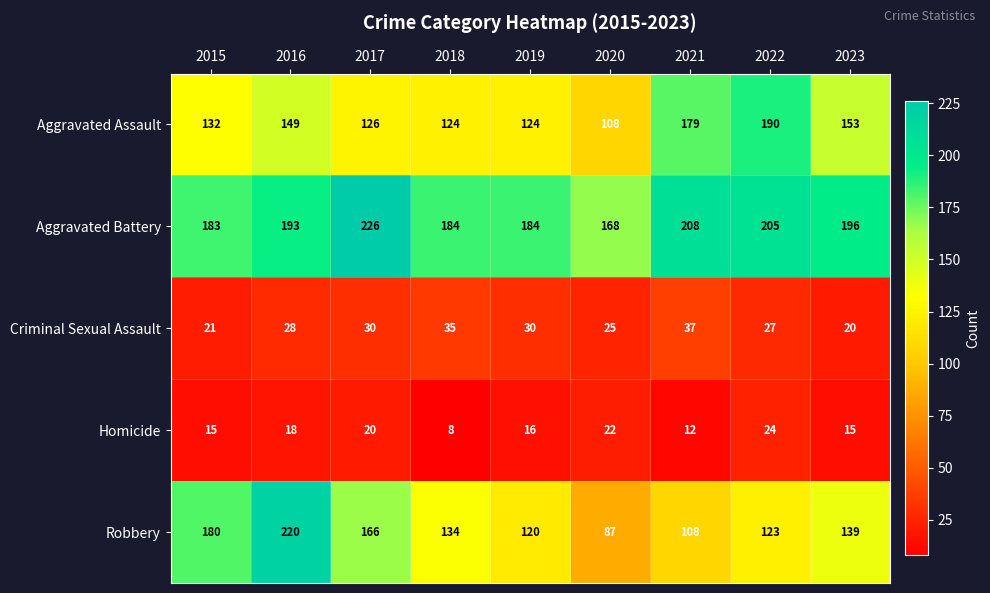

List the series in order of their peak value, lowest first.

Homicide, Criminal Sexual Assault, Aggravated Assault, Robbery, Aggravated Battery